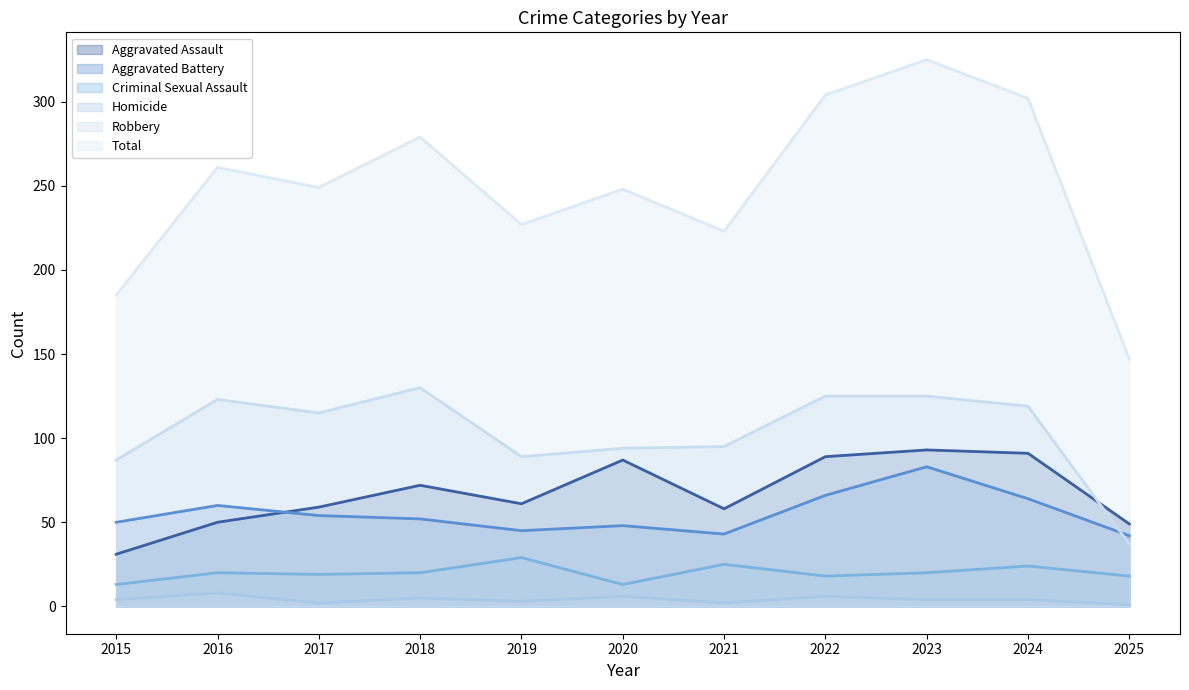

Is it true that Total equals 170 at 2016?

False